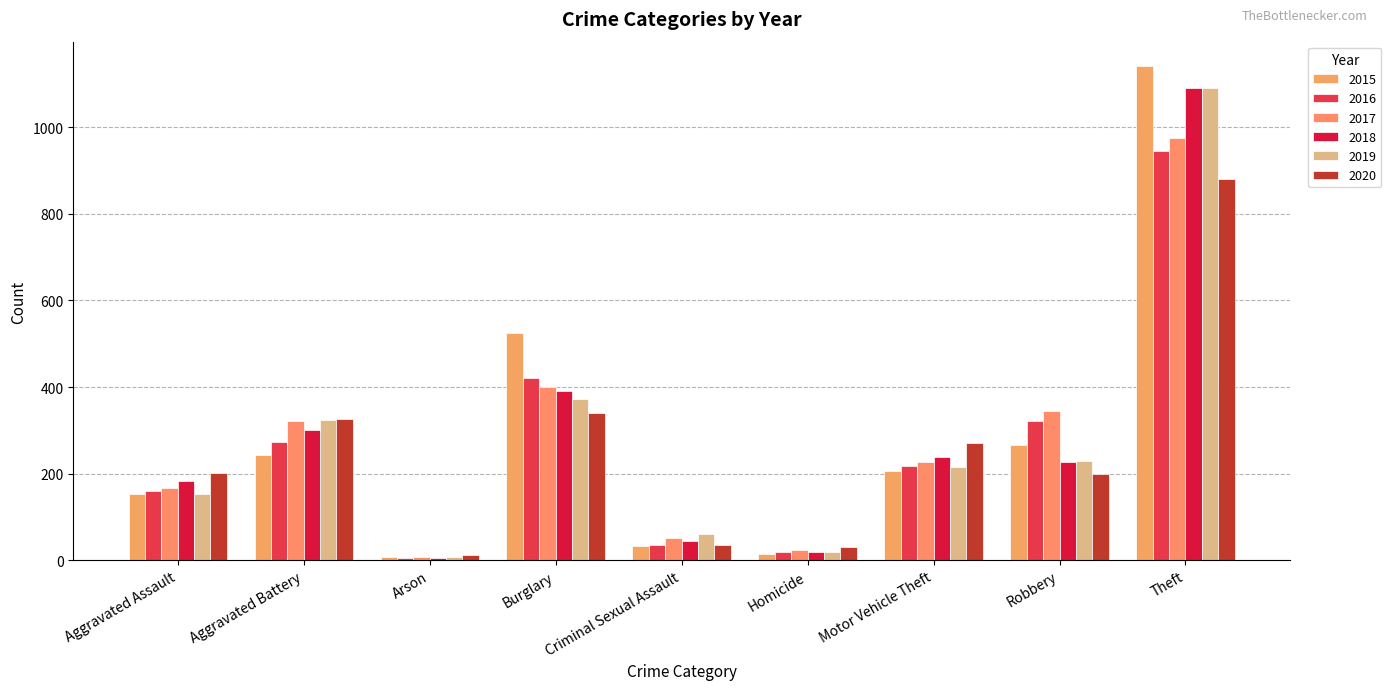

At which label does 2018 first exceed 227?

Aggravated Battery